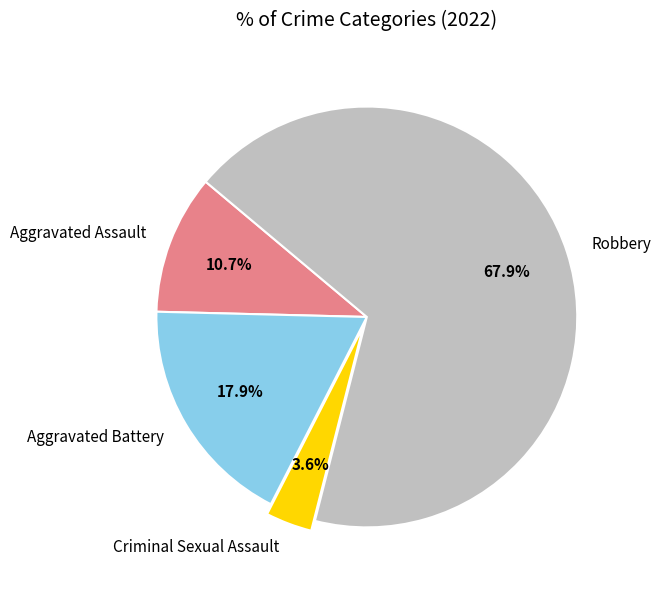

Which has a higher value, Aggravated Battery or Criminal Sexual Assault?

Aggravated Battery